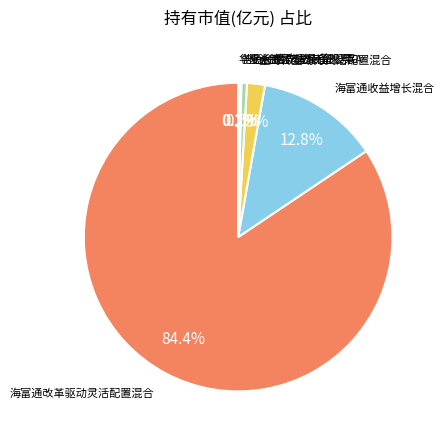

Is there any slice that represents more than half of the pie?

Yes